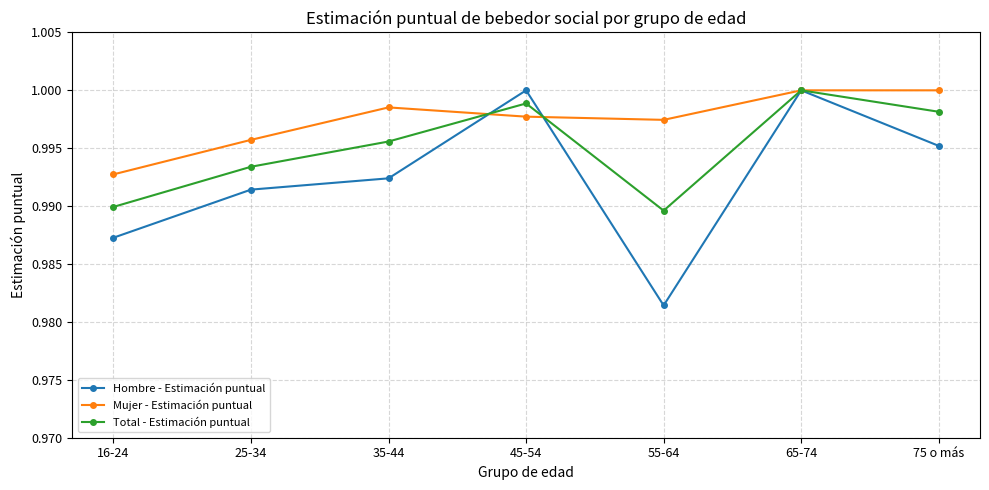

In Total - Estimación puntual, how many points are lower than both neighbors (excluding endpoints)?

1